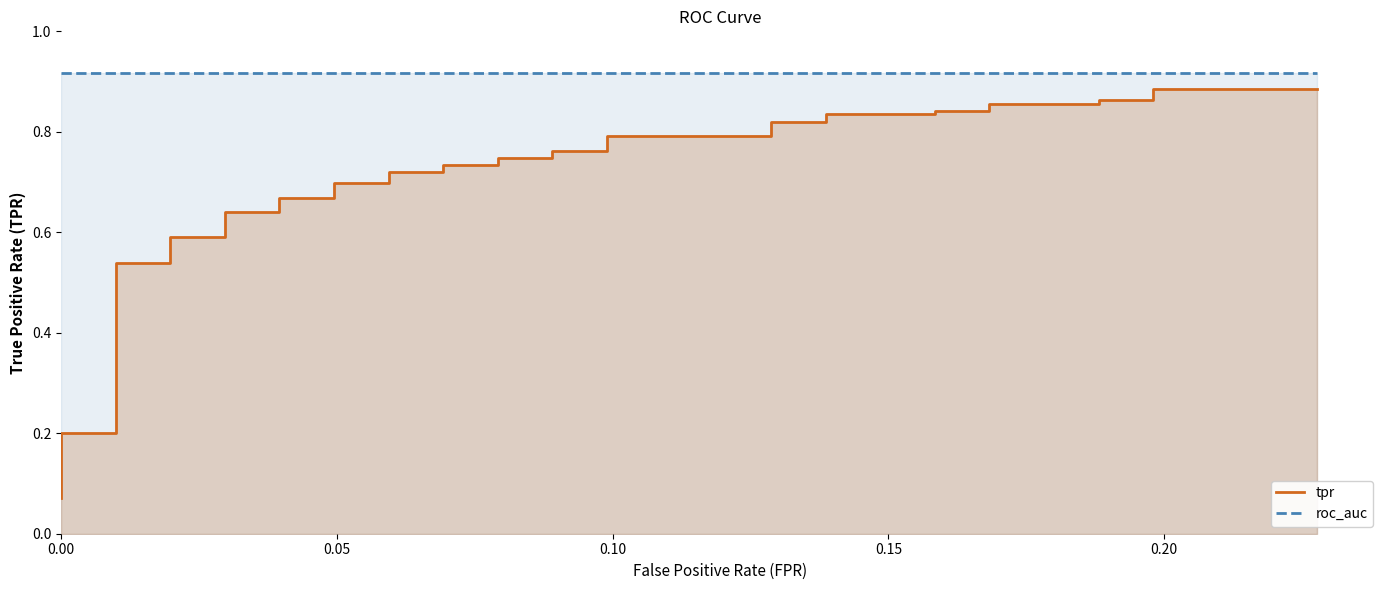

True or false: roc_auc and tpr intersect in this chart.

False